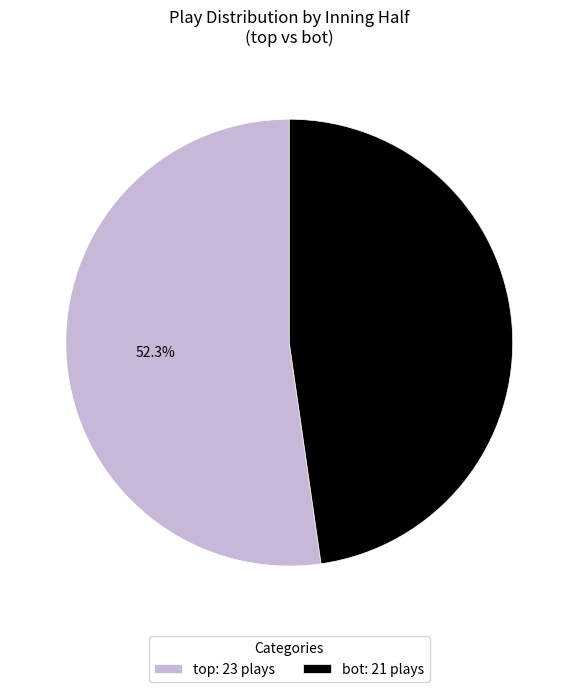

Which category has the biggest portion of the pie?

top: 23 plays